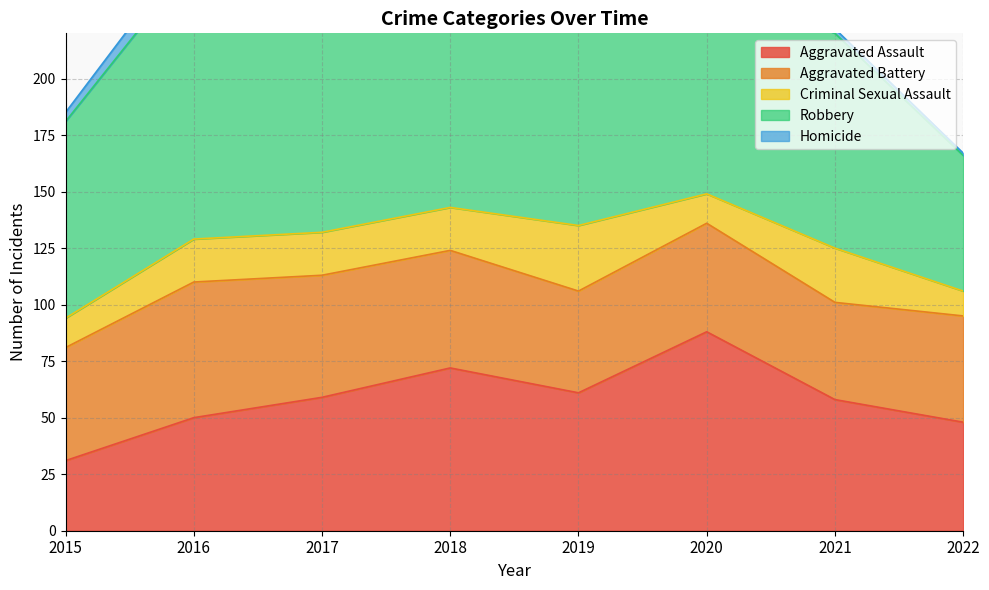

Which series has the widest spread of values?

Robbery